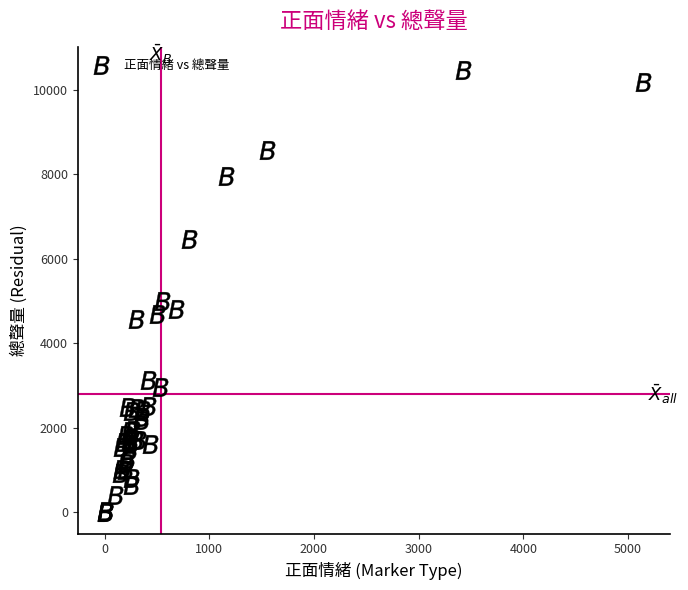

What Y value in the scatter plot is closest to 5242?

4988